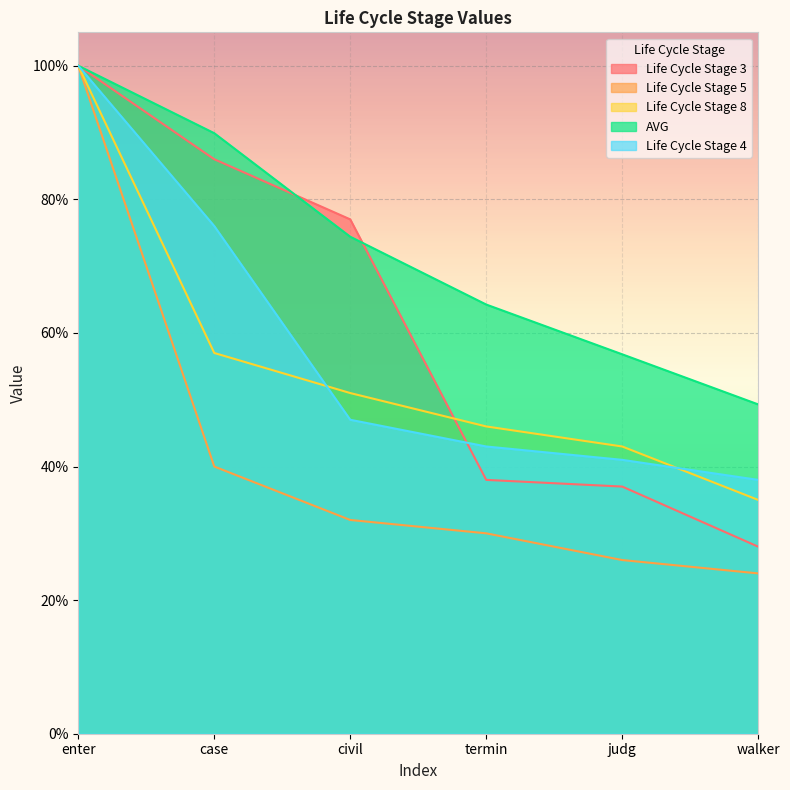

True or false: Life Cycle Stage 5 and Life Cycle Stage 4 intersect in this chart.

False